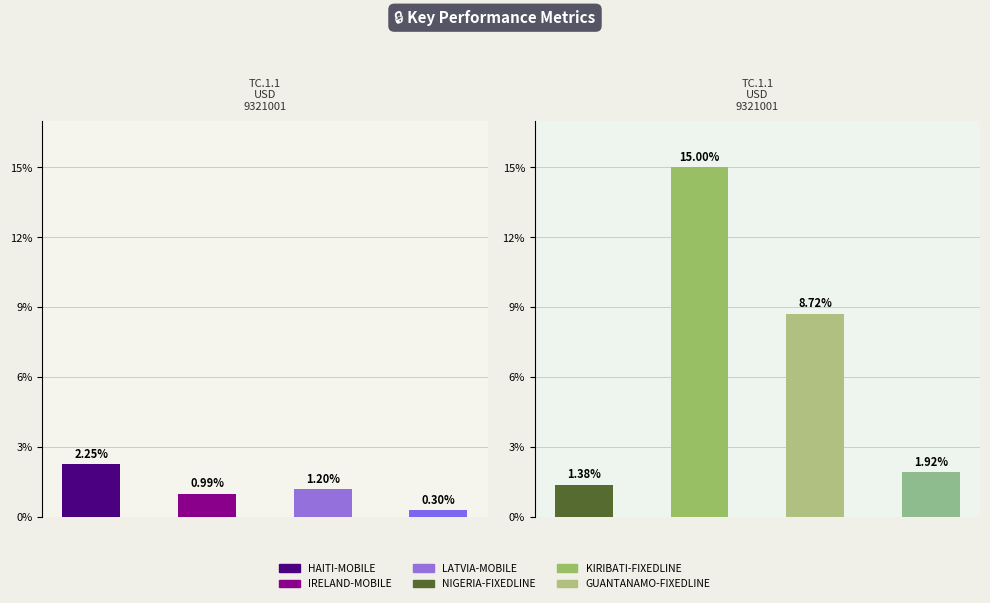

Which series has the widest spread of values?

Event Cost Money (period 2)